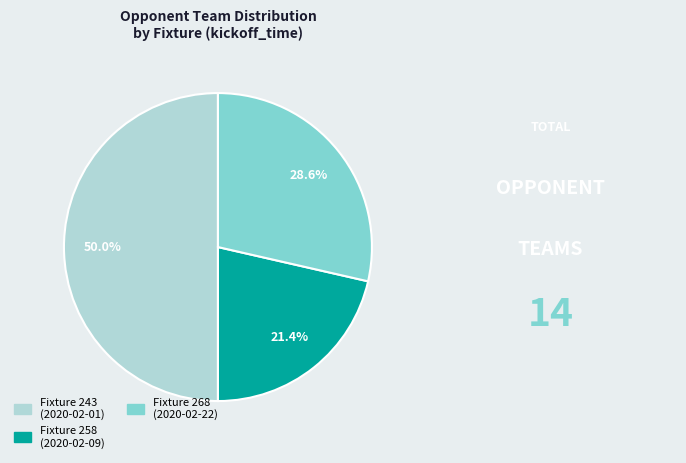

Does Fixture 268 (2020-02-22) account for over 50% of the chart?

No